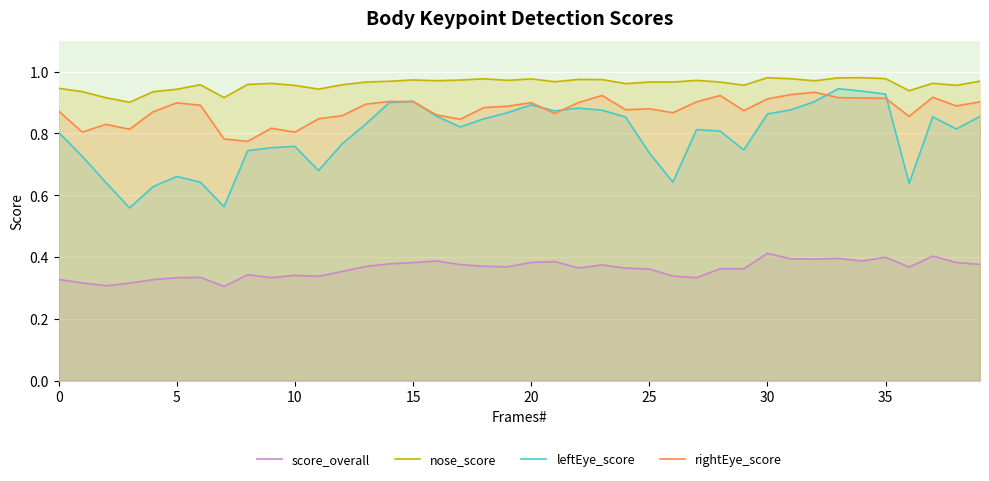

What is the label of the 28th point from the left?

27